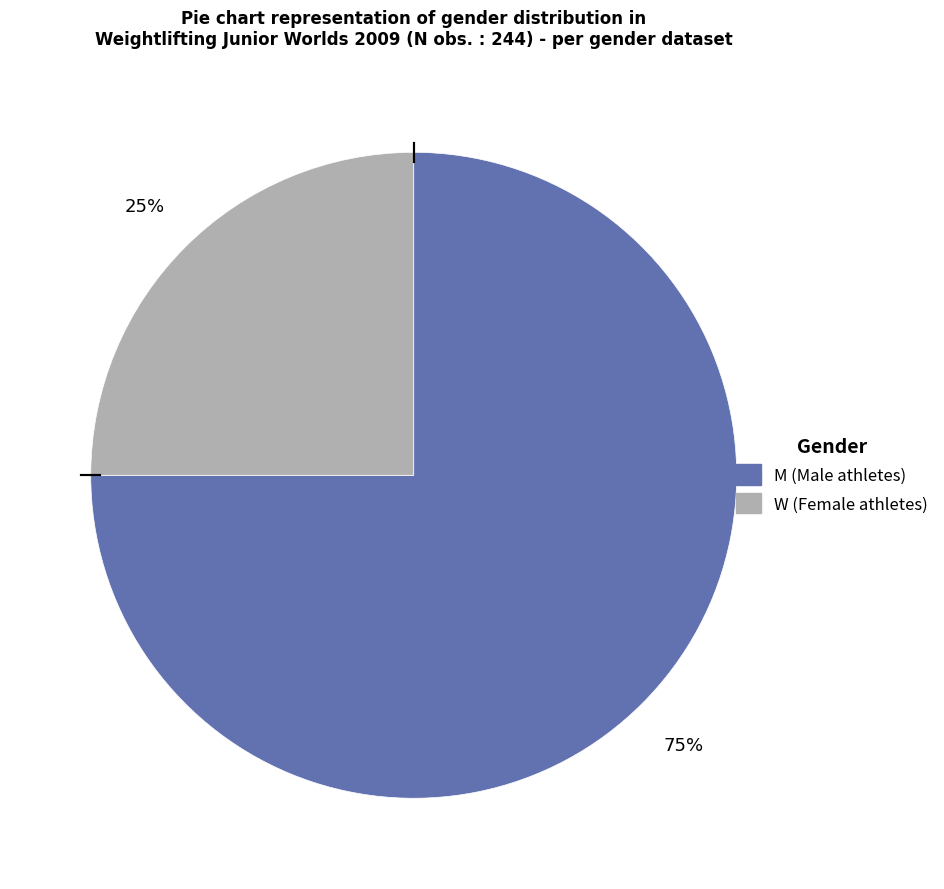

Is the sum of M (Male athletes) and W (Female athletes) greater than half?

Yes